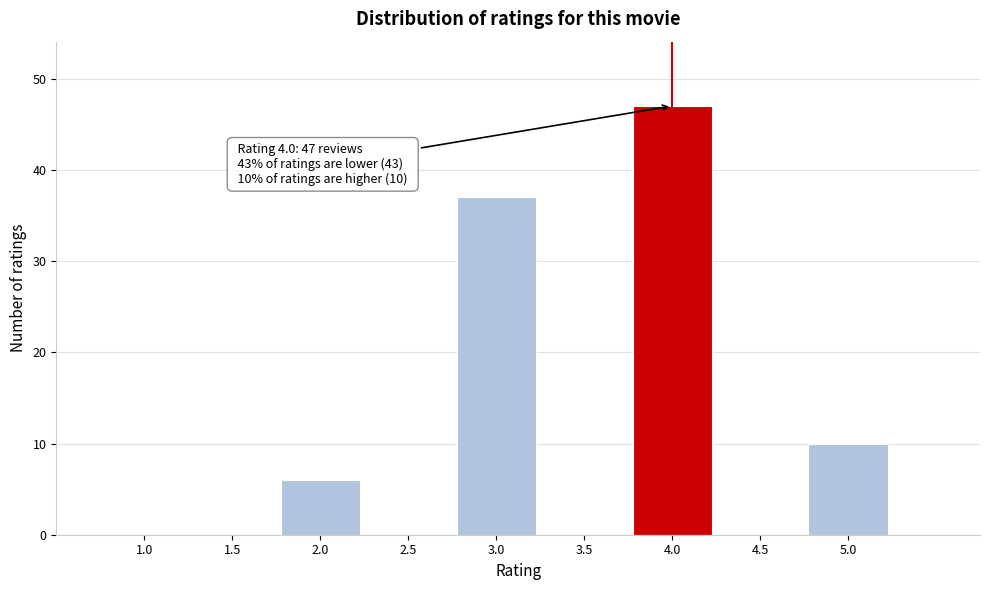

Over which range of the x-axis is the bar tallest?

3.75 to 4.25